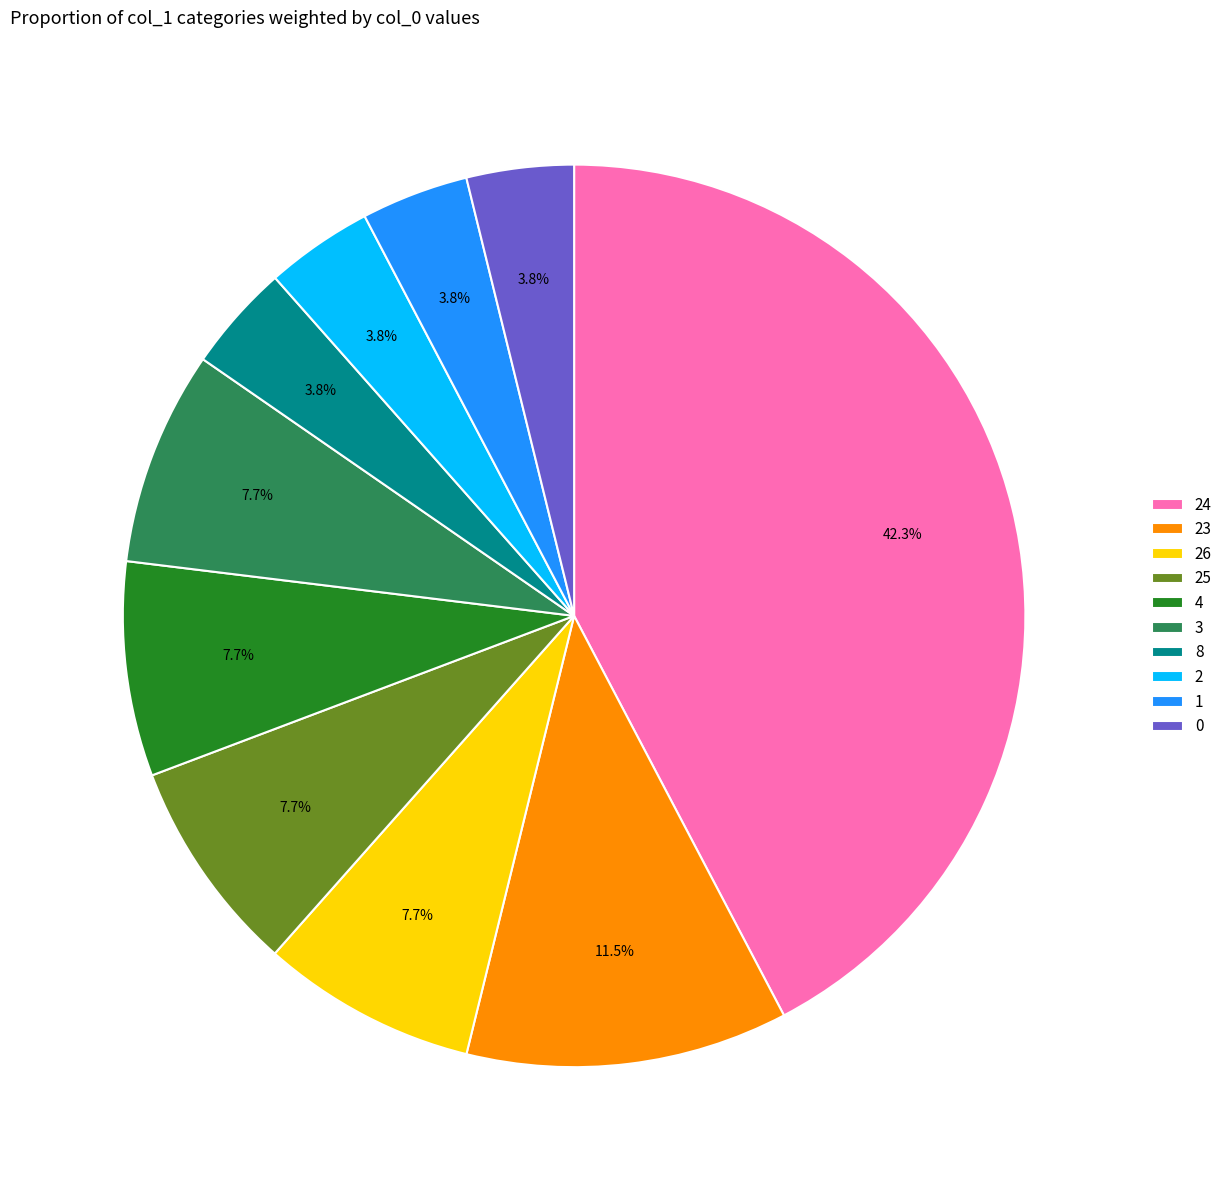

Which has a higher value, 24 or 25?

24